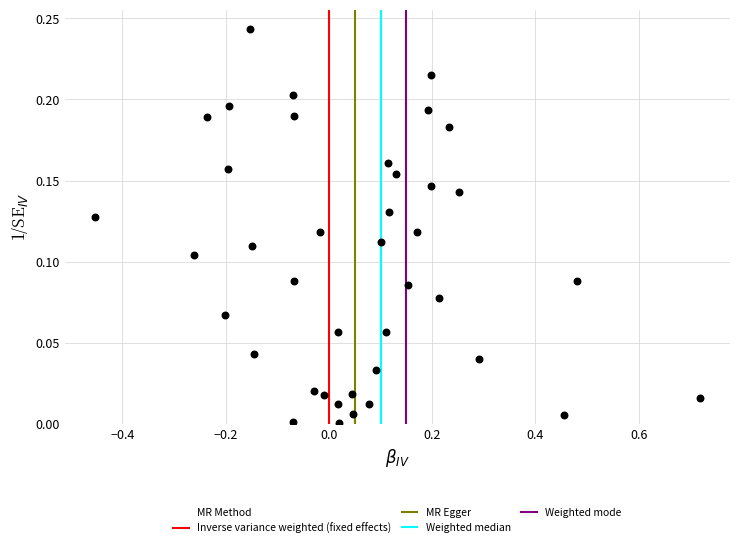

What is the range of X values (max minus min)?

1.2